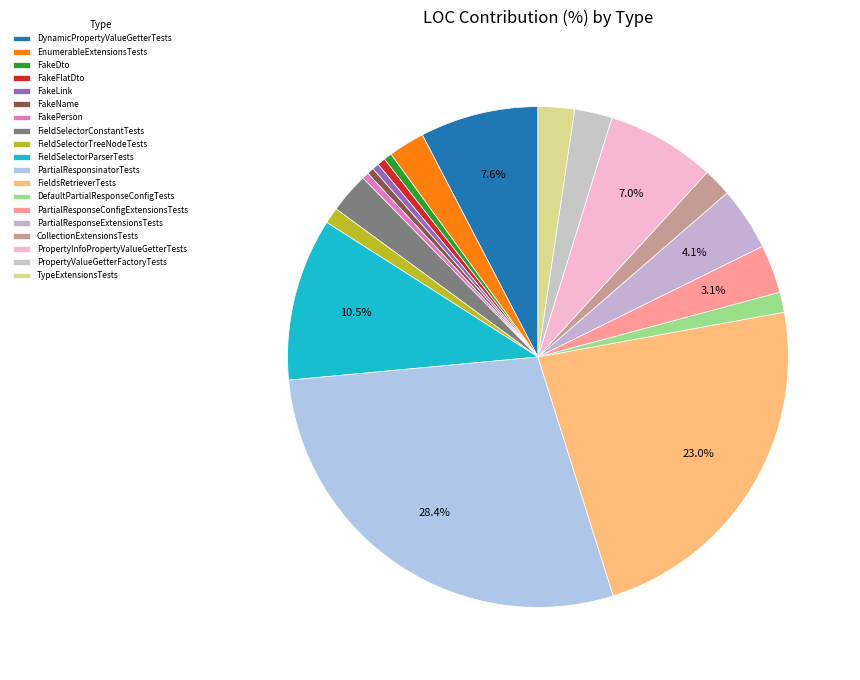

Which slice is the smallest?

FakeLink